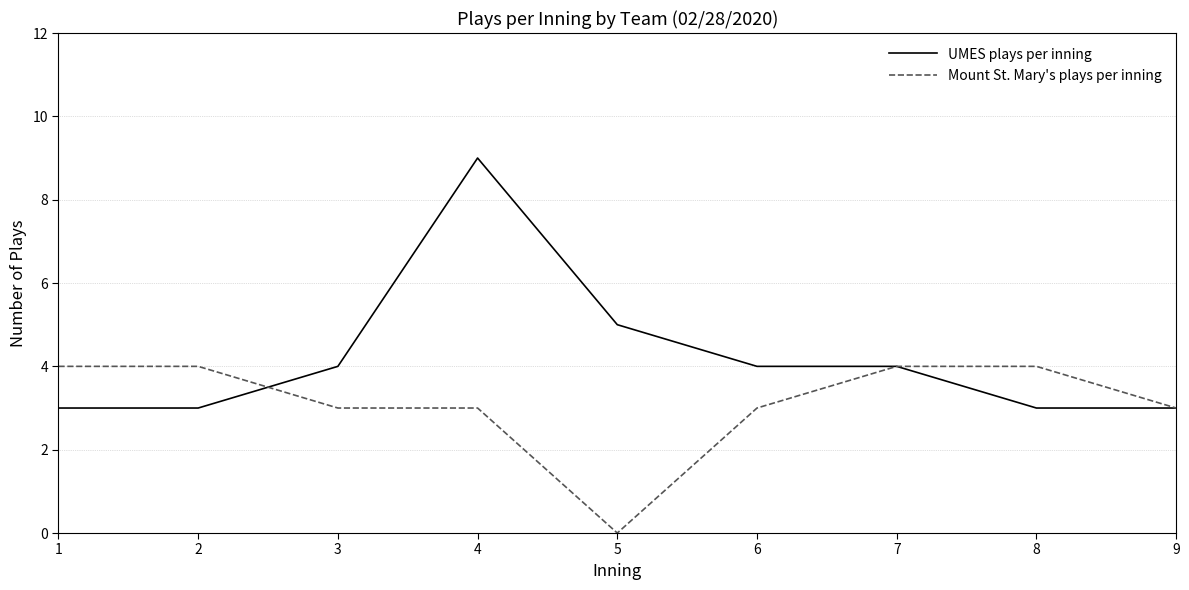

Between 2 and 9, which series saw the biggest shift?

Mount St. Mary's plays per inning